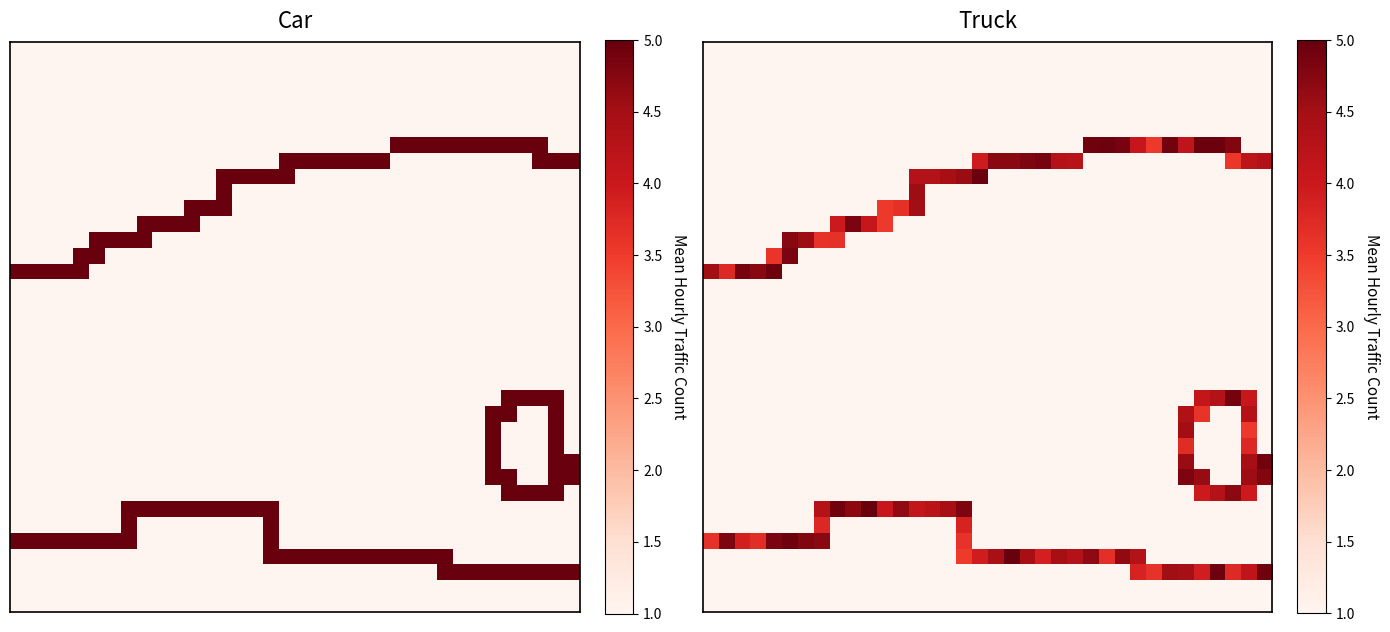

What is the spread (max minus min) of values at 28?

2.6